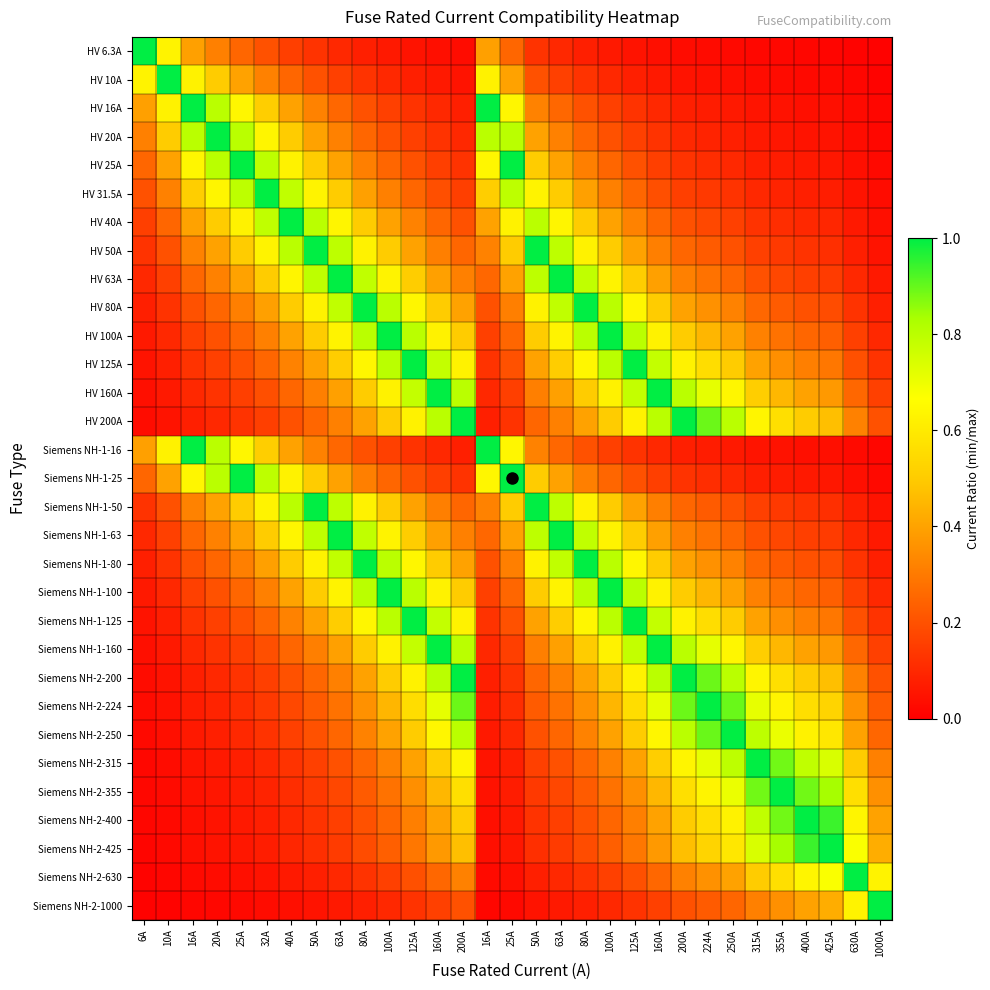

Between 10A and 200A, which is larger?

10A